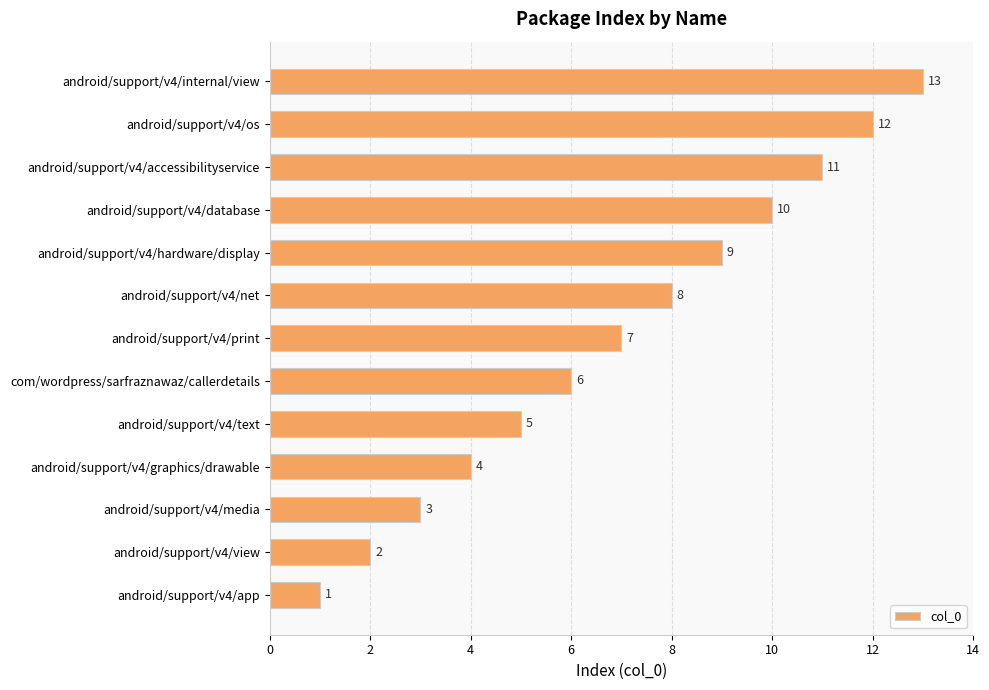

Approximately how many times larger is the value at android/support/v4/internal/view compared to android/support/v4/view?

6.5